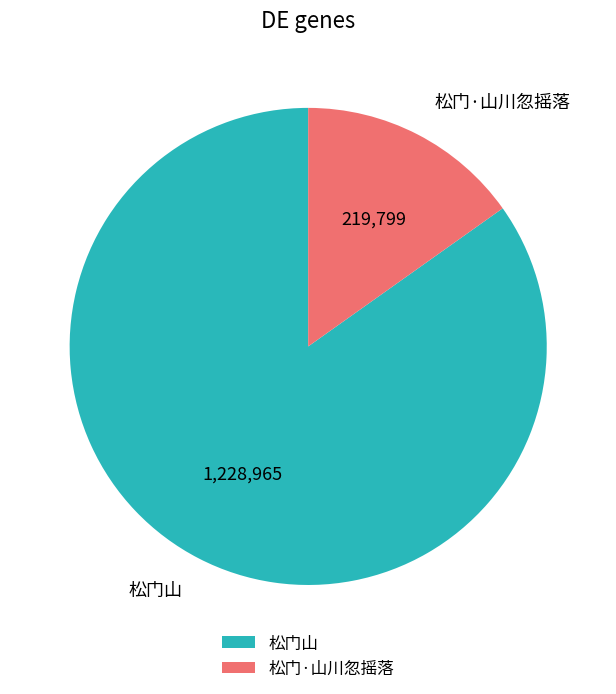

How many segments does this pie chart have?

2